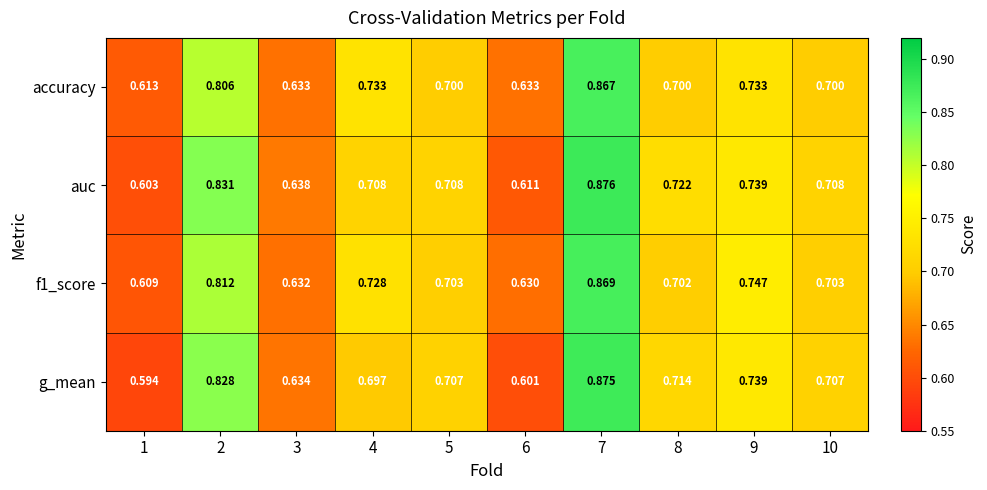

Rank the series at 10 from lowest to highest value.

accuracy, f1_score, g_mean, auc